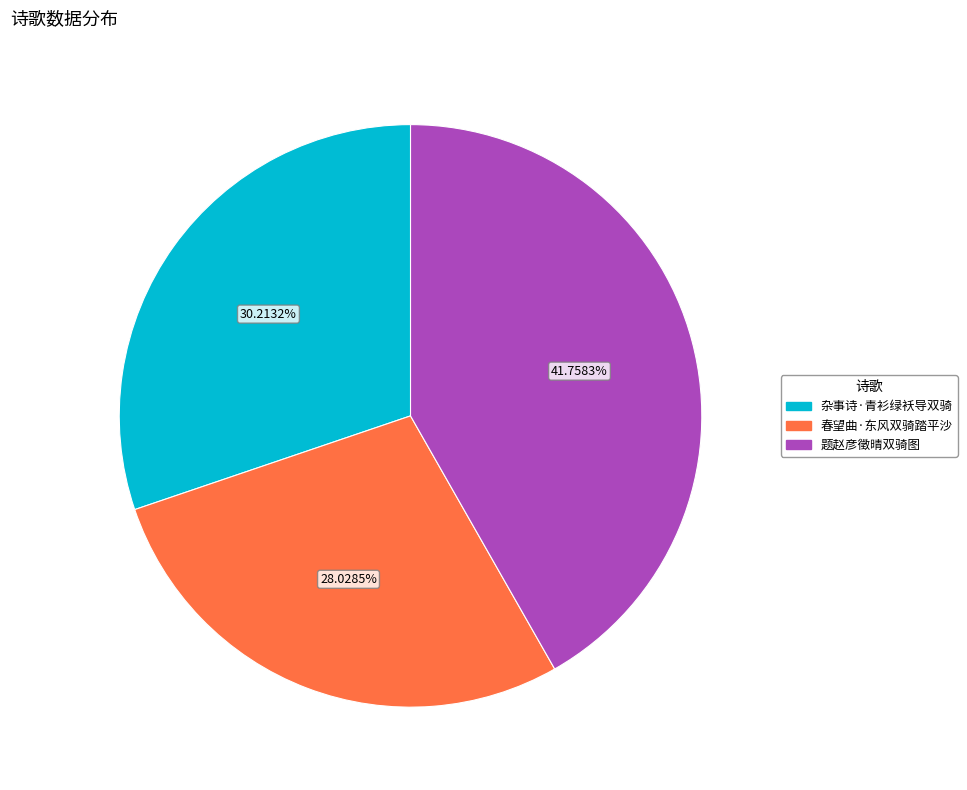

What is the total percentage of 题赵彦徵晴双骑图 and 杂事诗·青衫绿袄导双骑?

72.0%